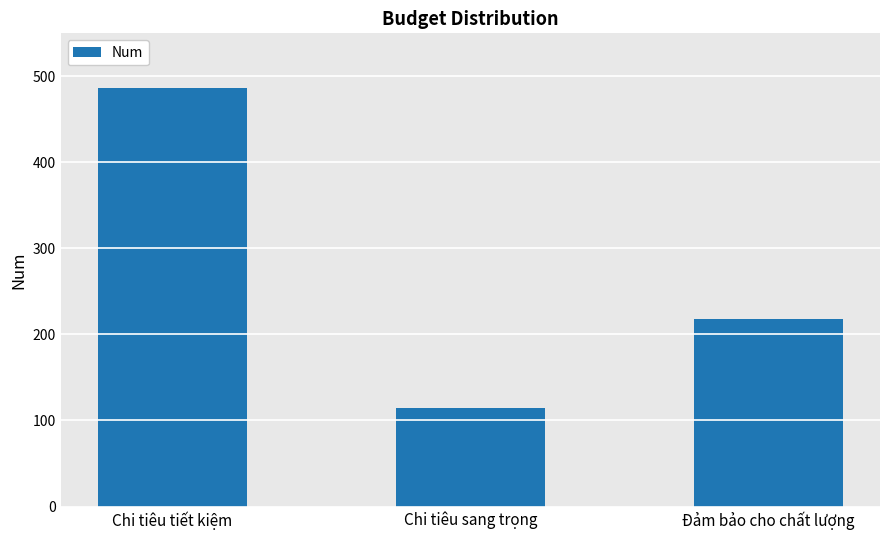

How many values are below 218?

1